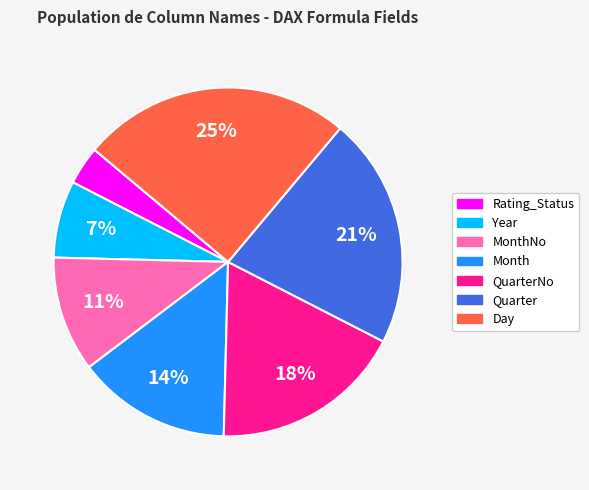

Does any single category account for the majority?

No